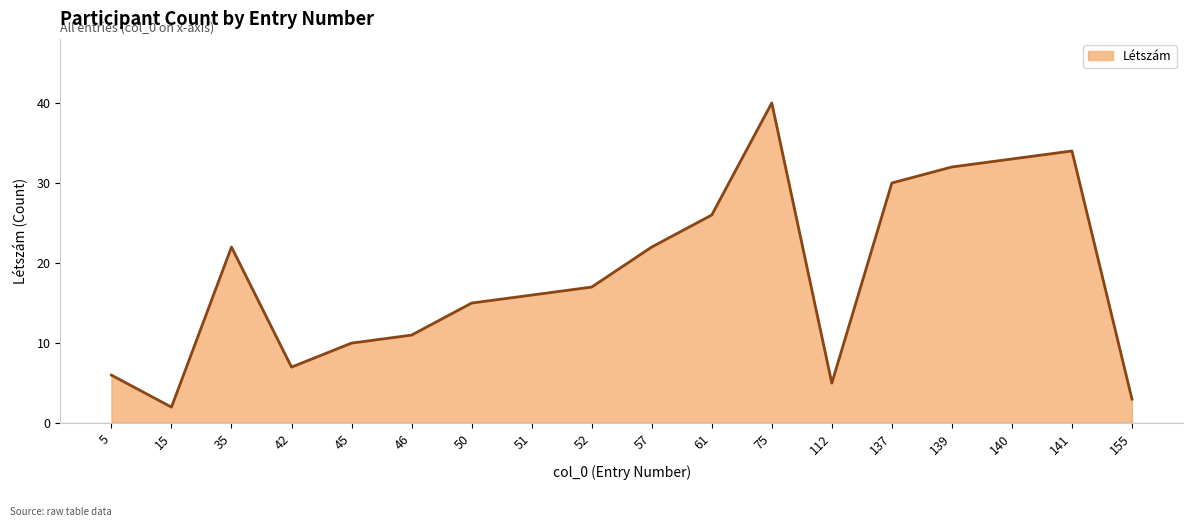

What is the approximate value at 61?

26